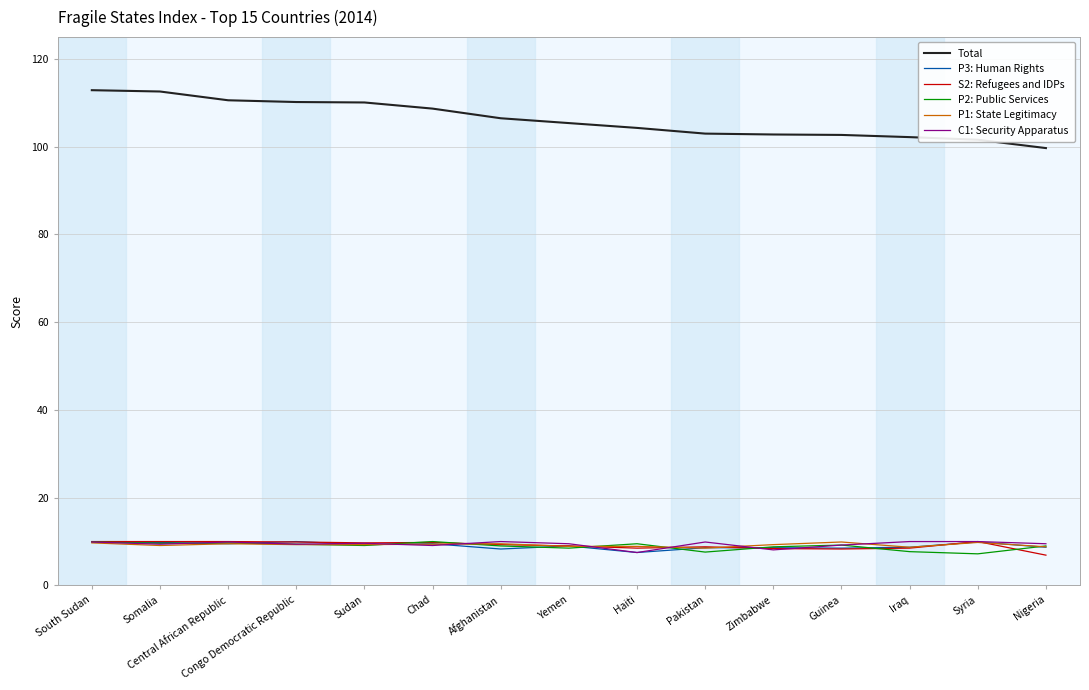

The value of P3: Human Rights at Haiti is 2.1. True or false?

False